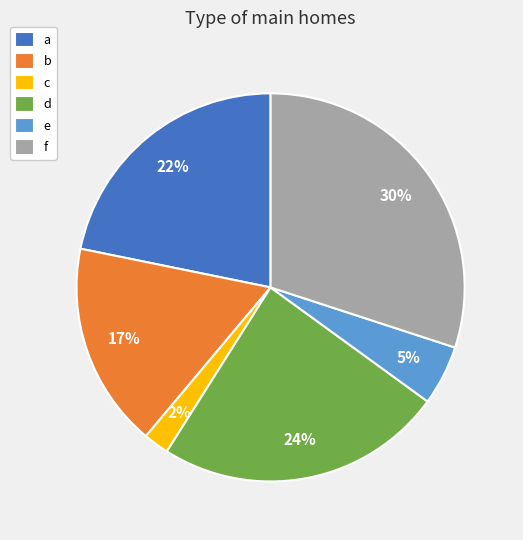

What is the largest slice in the pie chart?

f